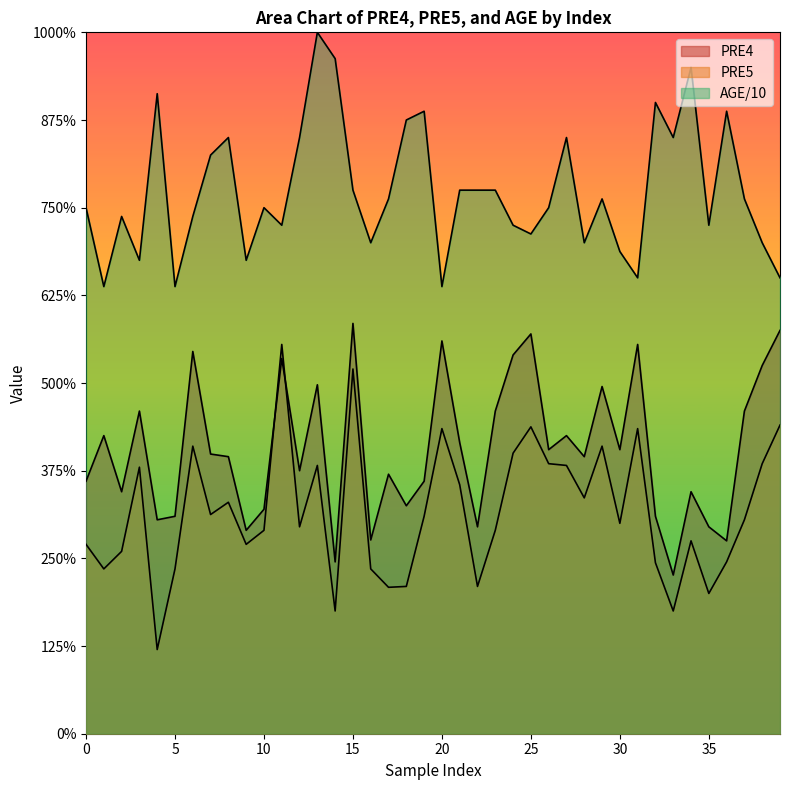

True or false: PRE4 and AGE intersect in this chart.

False